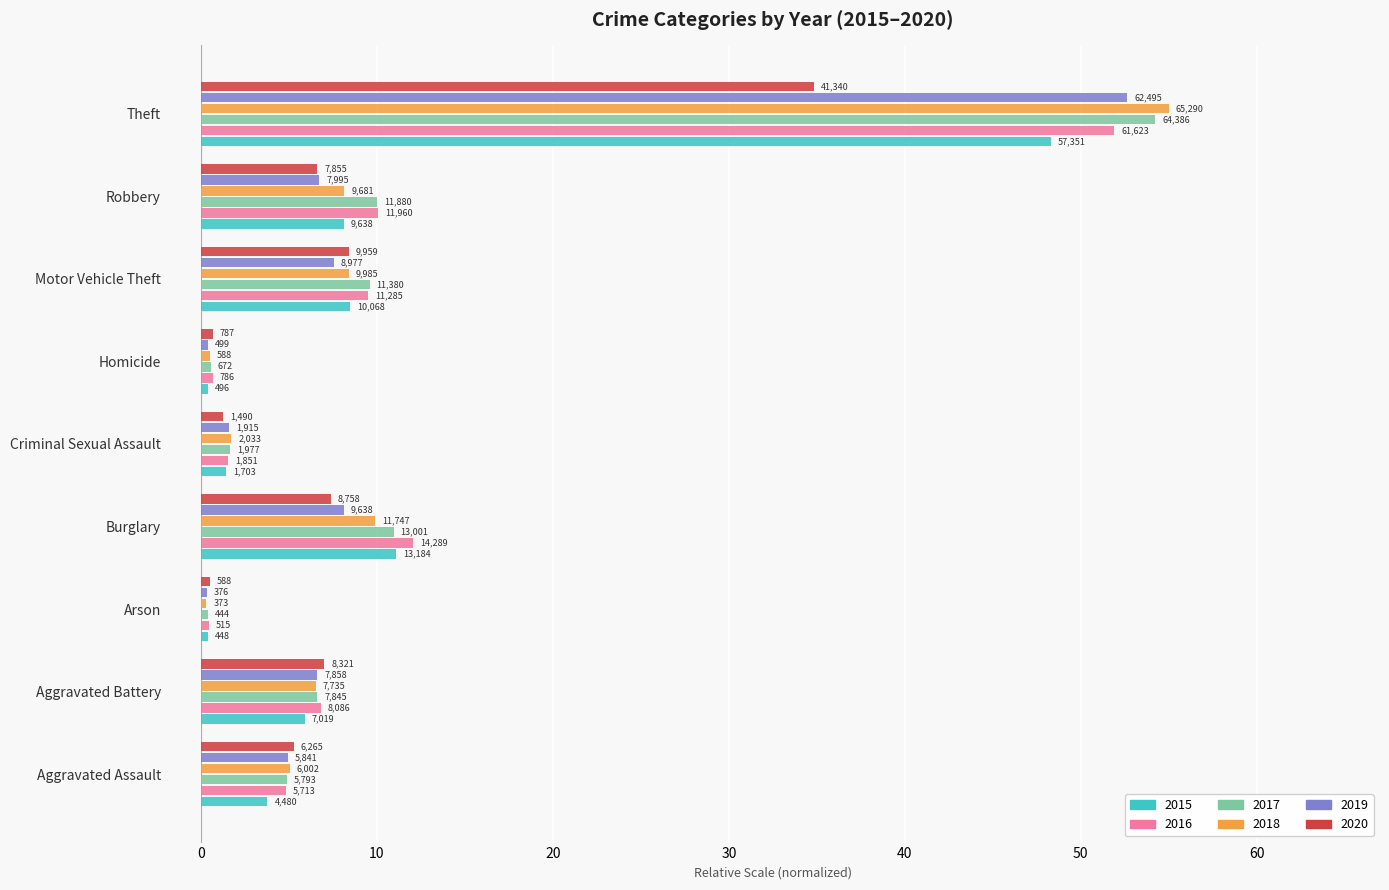

Between Motor Vehicle Theft and Arson, which is larger?

Motor Vehicle Theft